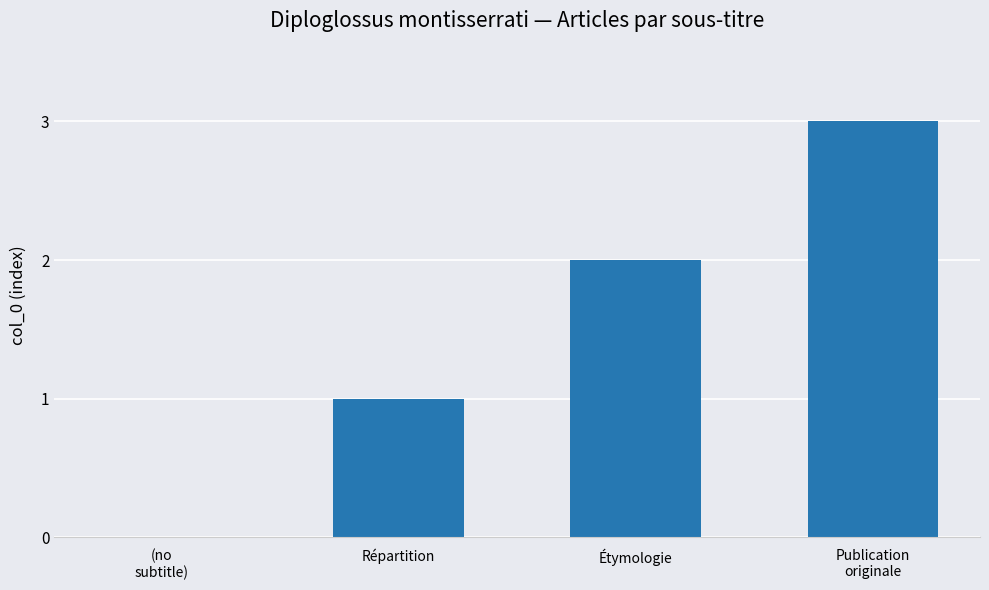

What is the sum of all values?

6